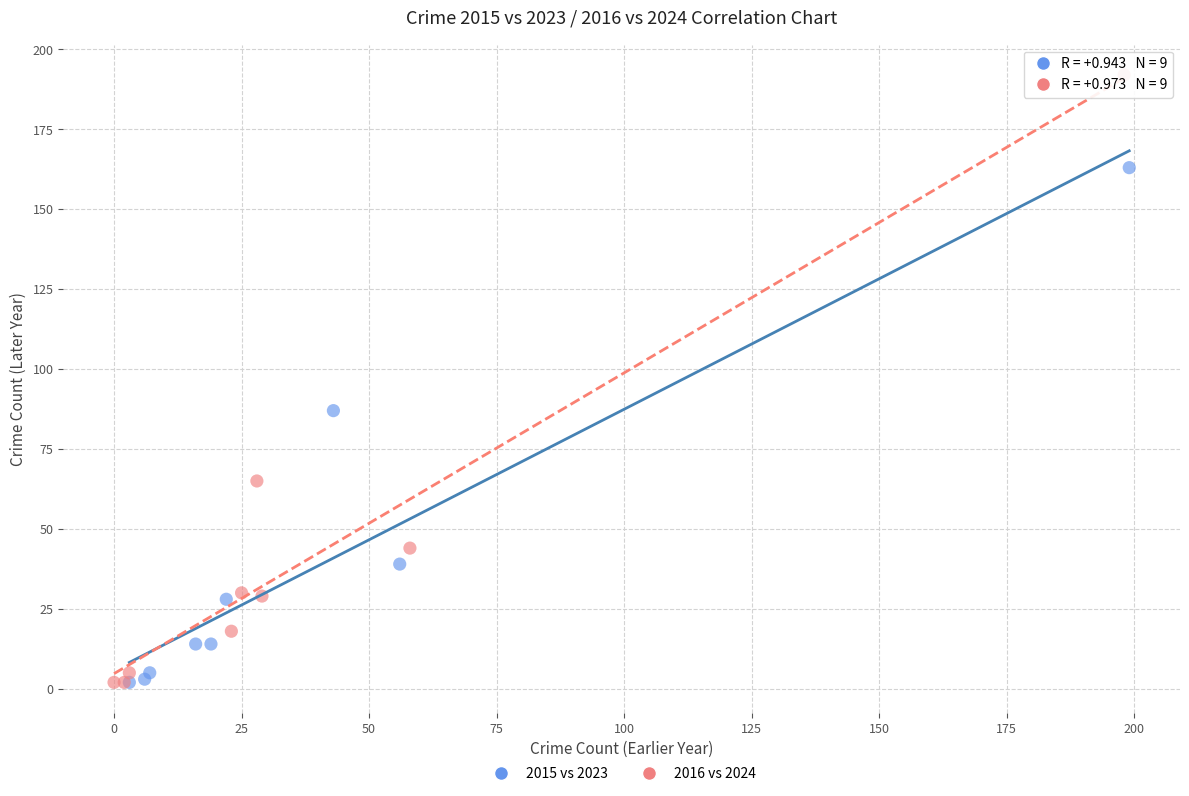

Which series has the largest Y range (max minus min)?

2016 vs 2024